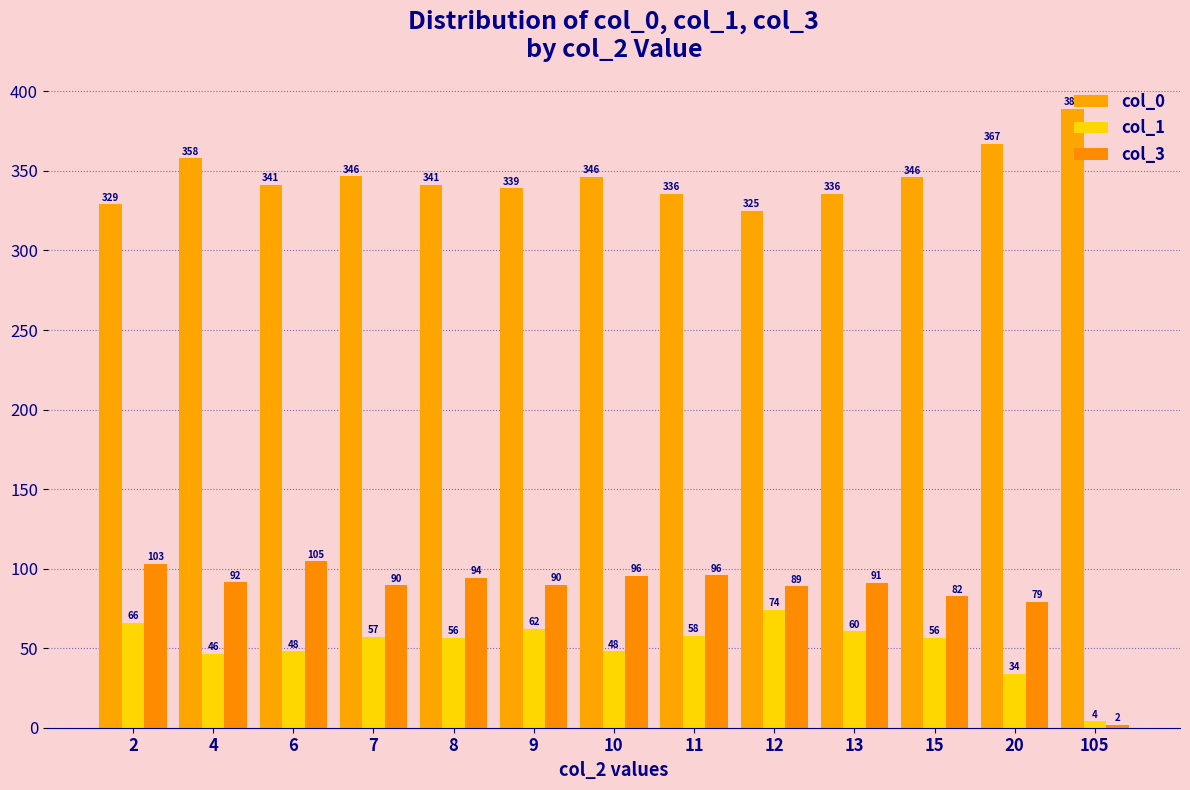

Read the col_1 value at 7.

57.0